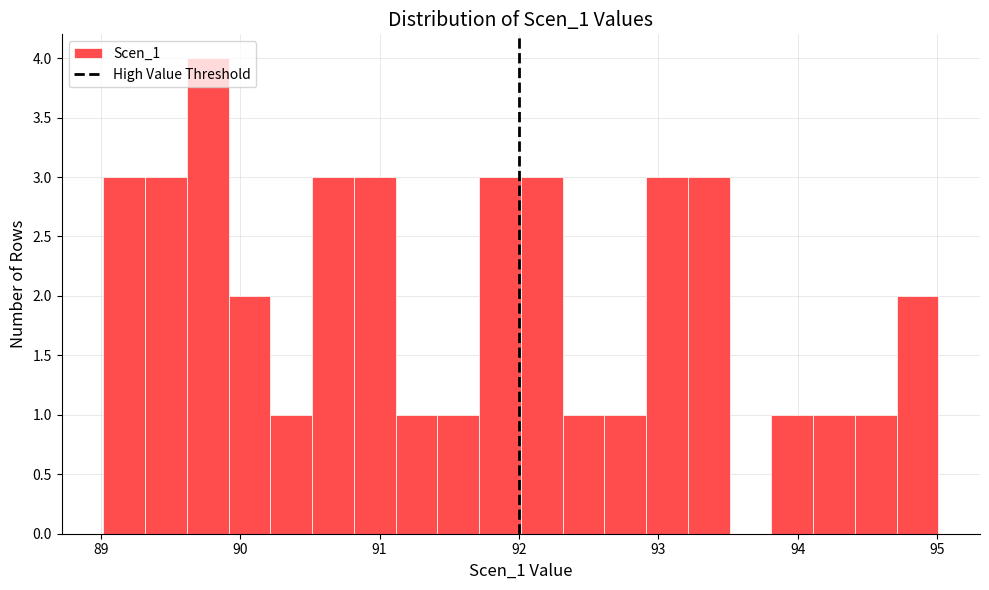

Around what value on the x-axis is the tallest bar? Give the approximate position of its centre, as read against the axis.

89.8